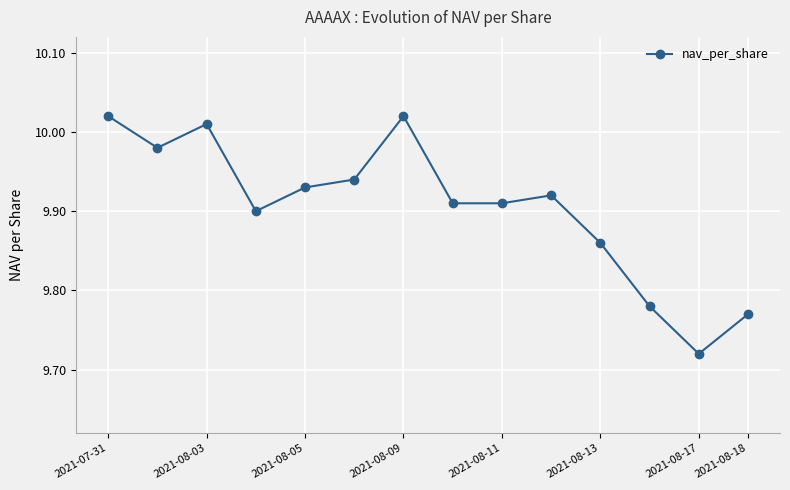

What is the difference between the maximum and minimum values?

0.3